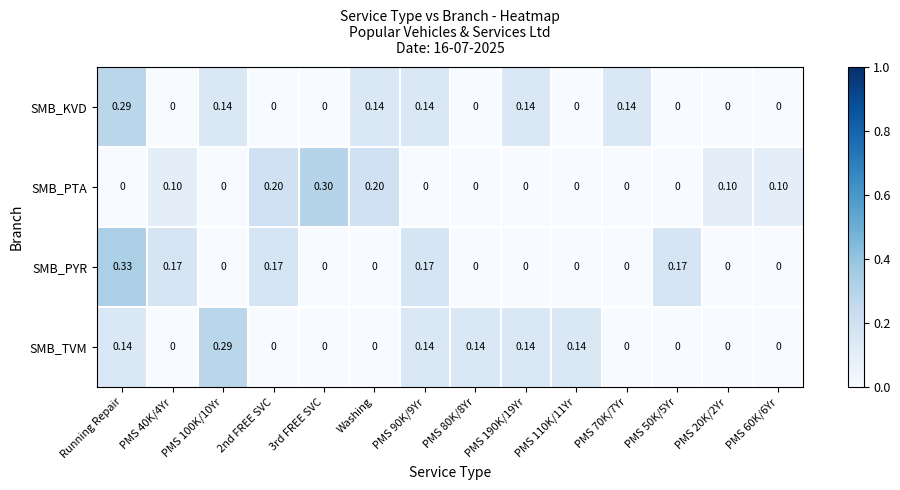

Which category has the highest value in the SMB_PYR series?

Running Repair